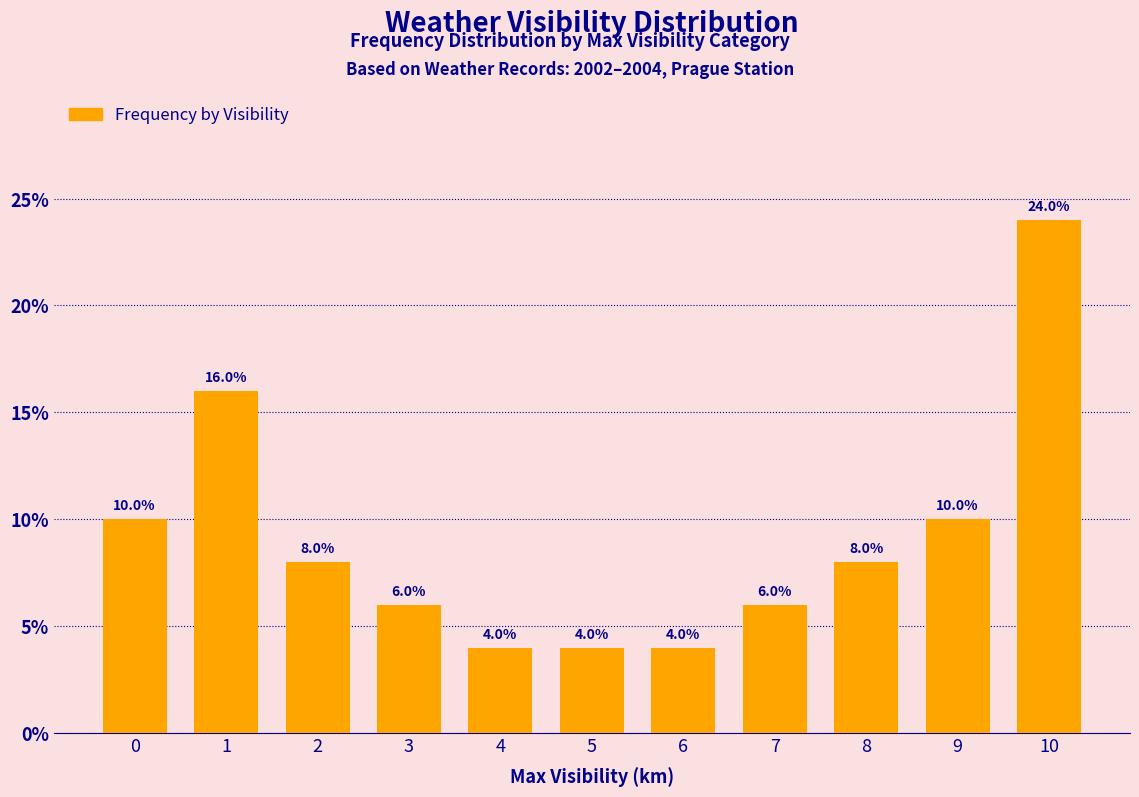

Which has a higher value, 8 or 10?

10